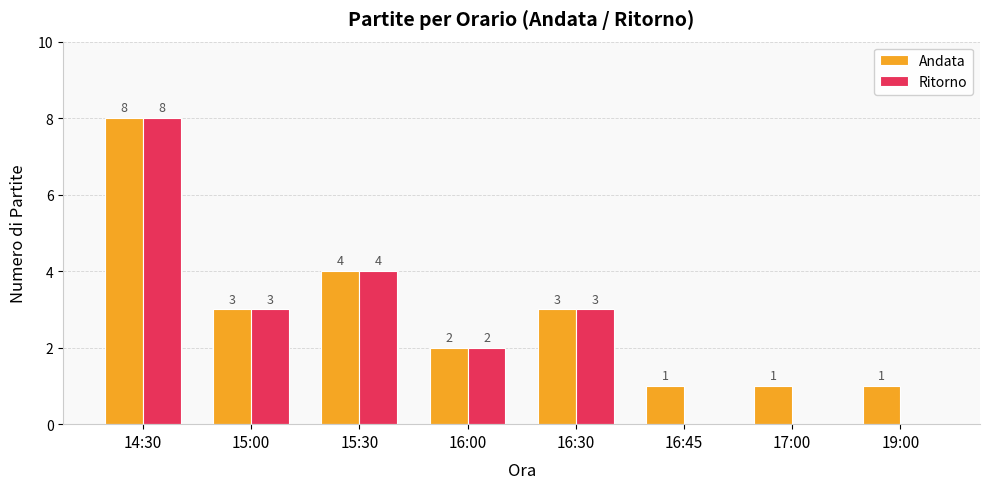

Does the chart contain stacked bars?

No